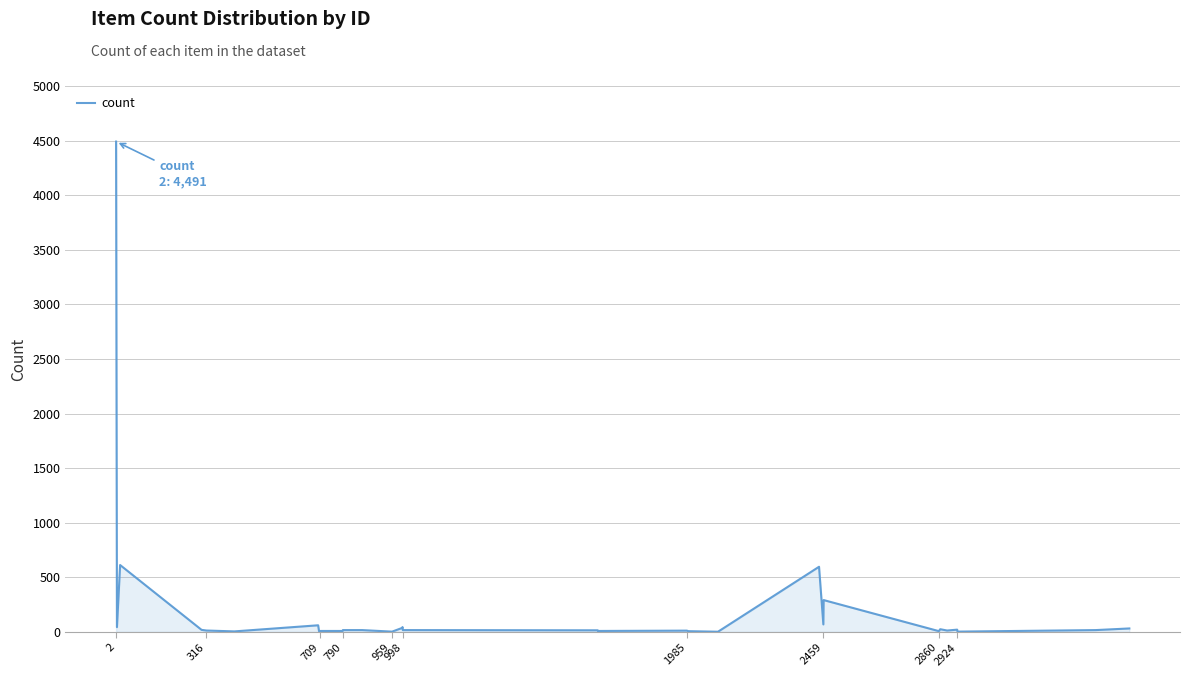

What is the difference between the maximum and minimum values?

4490